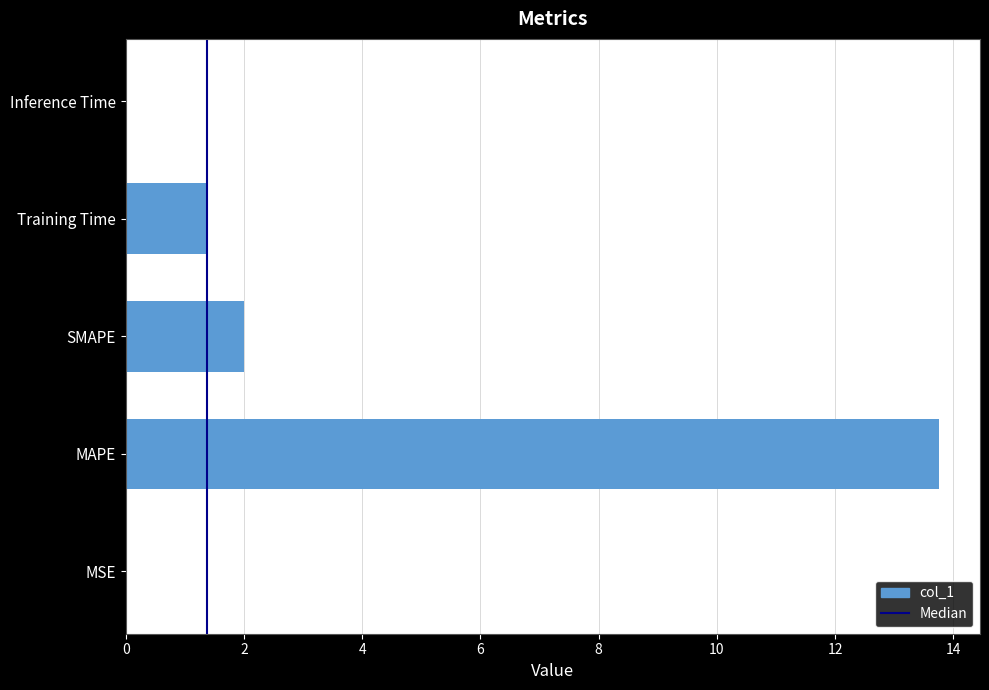

The chart shows a value of 1.4 at Training Time. True or false?

True